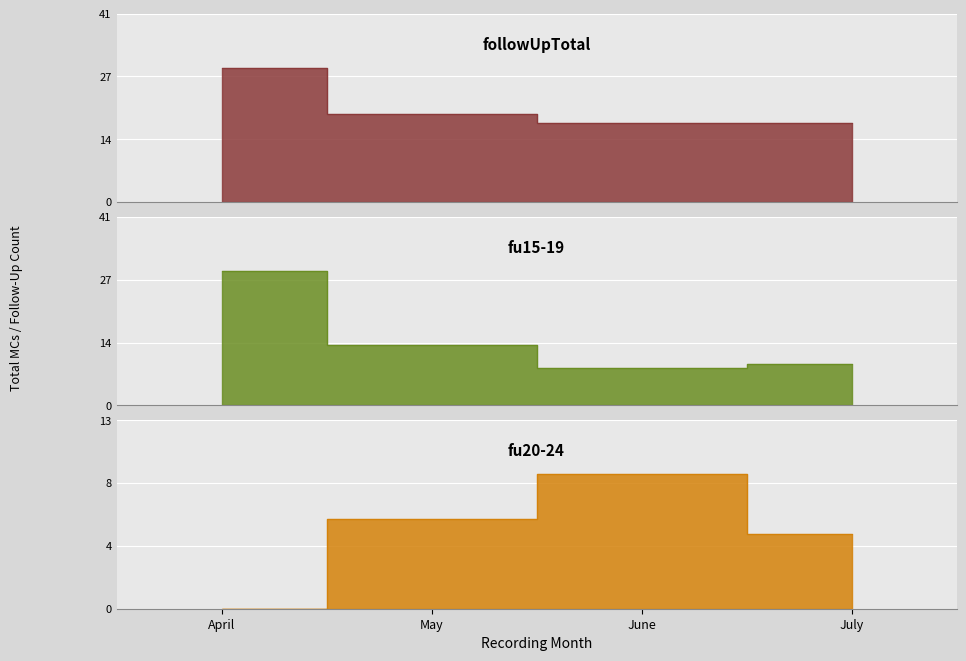

Is the value of fu20-24 at July greater than the value of fu15-19 at July?

No